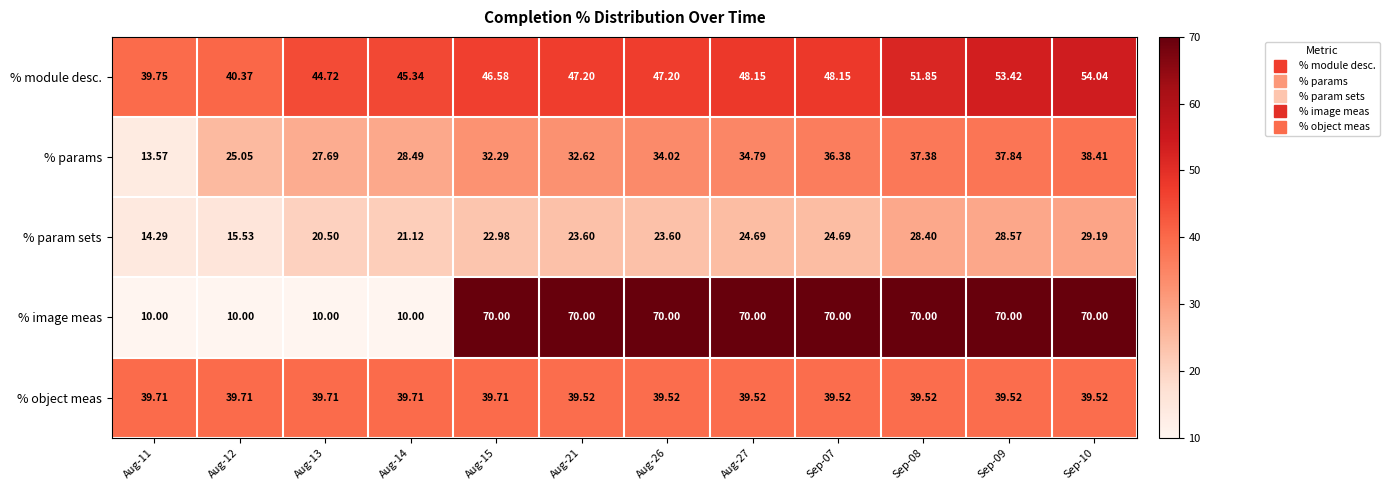

Which series has the largest total across all categories?

% image meas